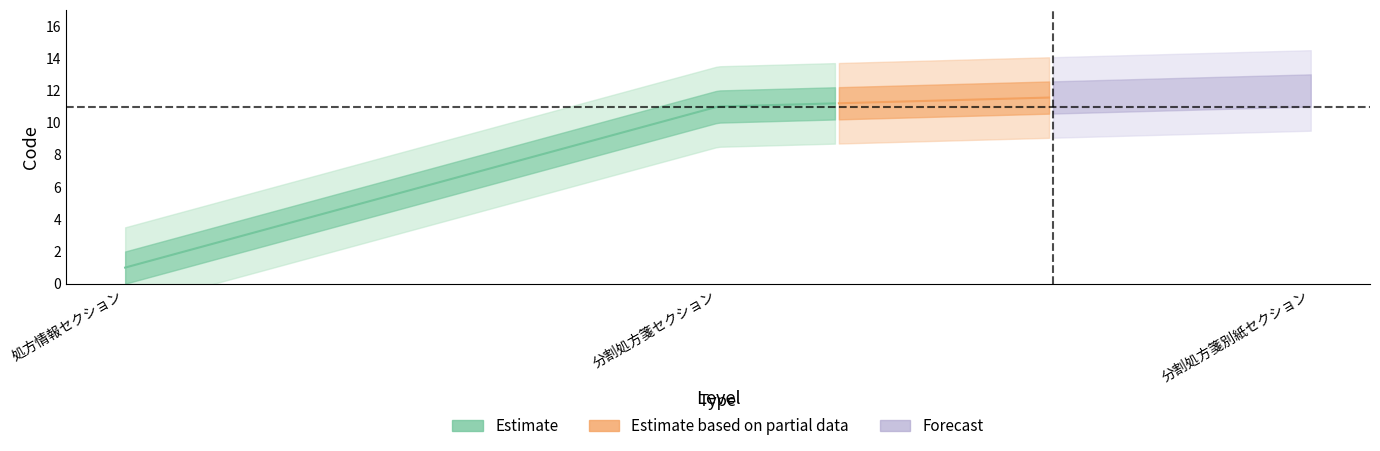

The chart shows a value of 11 at 分割処方箋セクション. True or false?

True